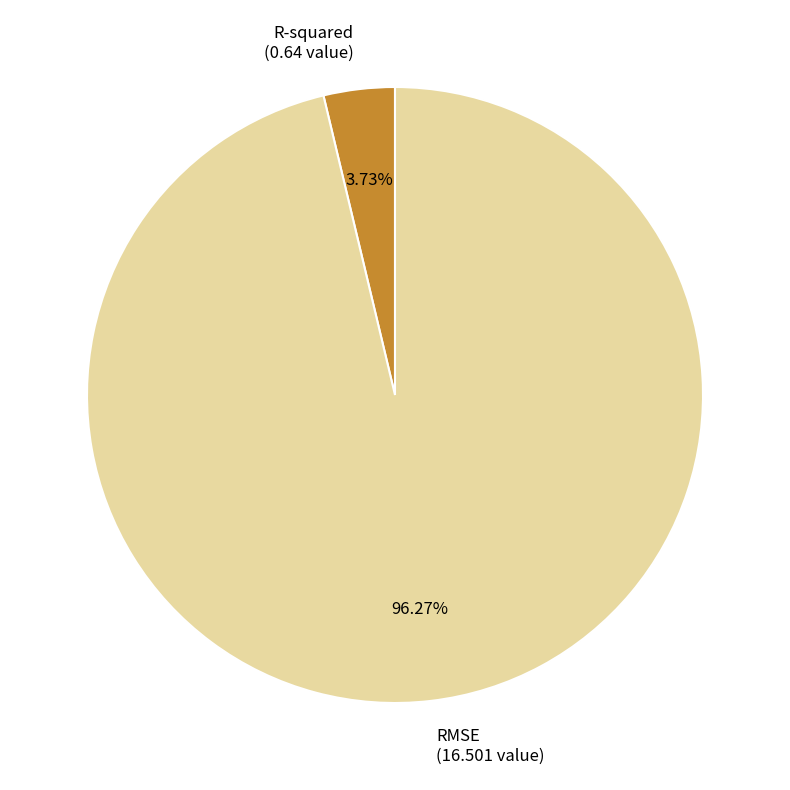

Which has a higher value, RMSE or R-squared?

RMSE